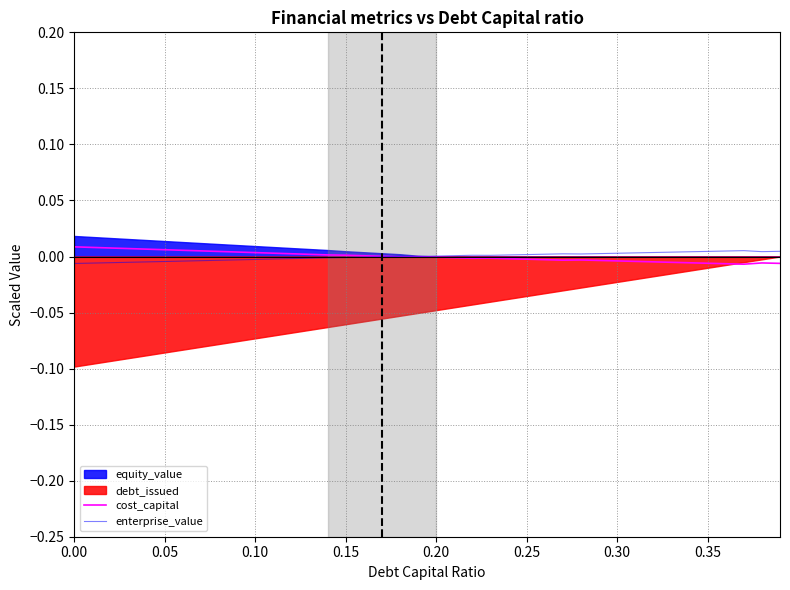

How many values in cost_capital are below zero?

22